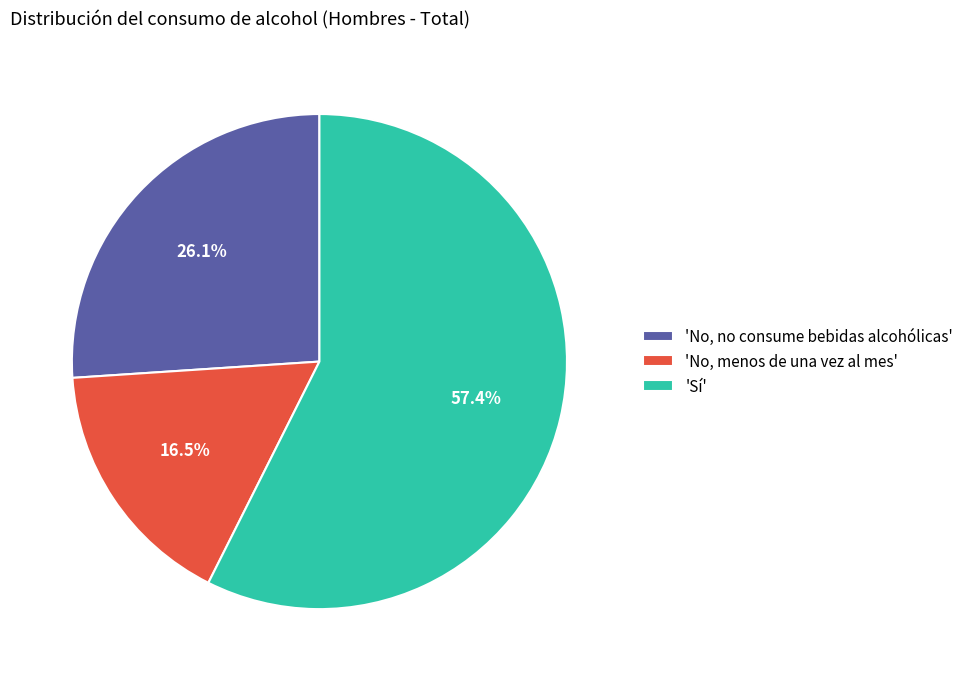

Which slice is the largest?

'Sí'